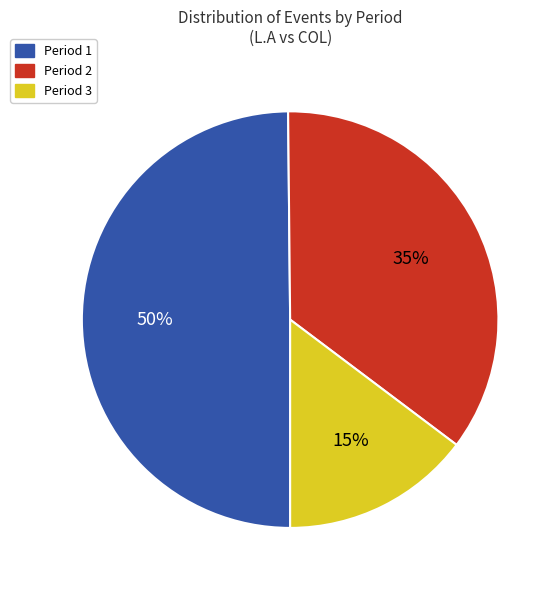

To the nearest percent, what percentage of the pie is Period 2?

35%